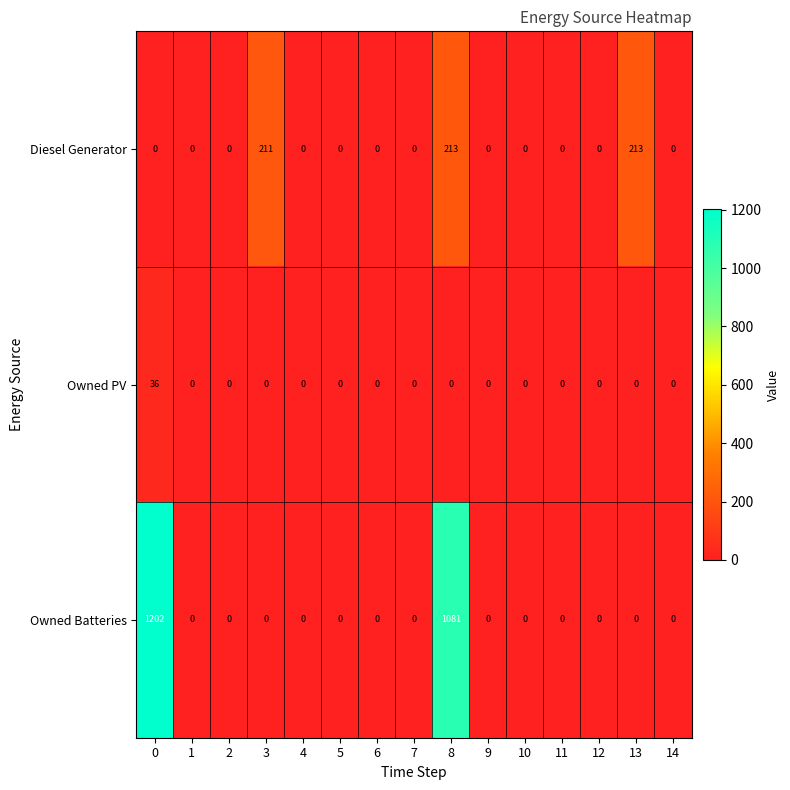

At how many categories does at least one series exceed 914?

2